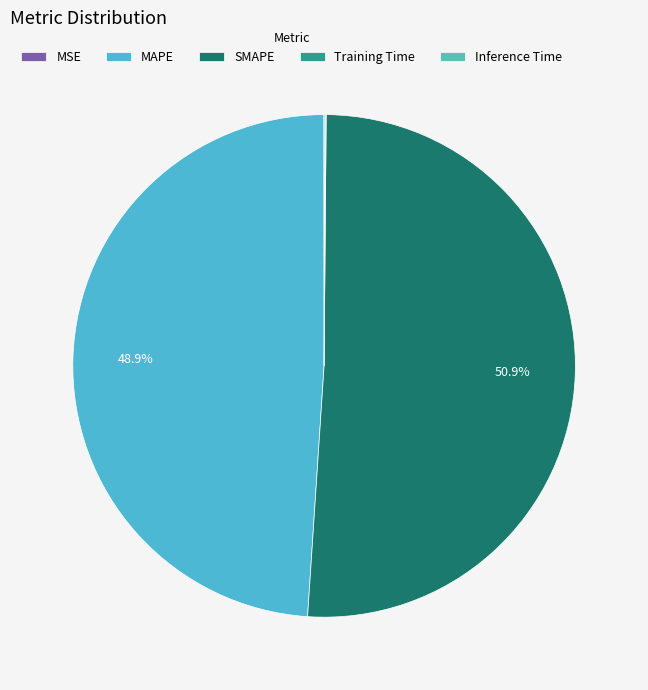

True or false: MAPE accounts for 49% of the total.

True